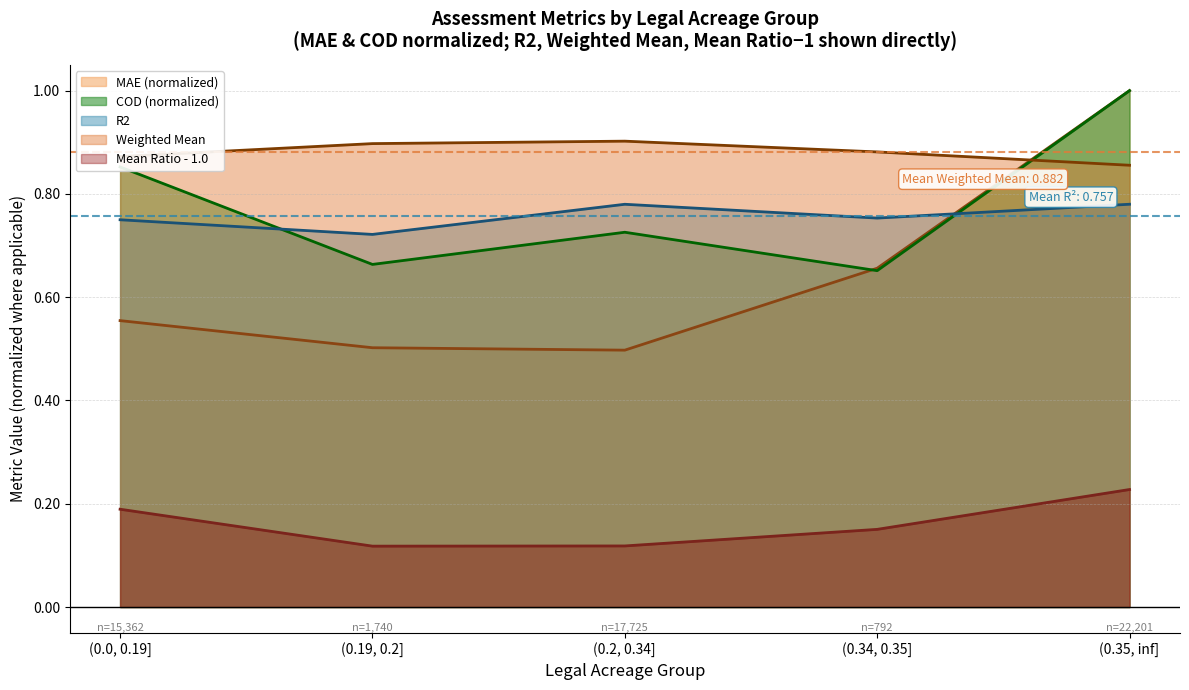

Which series has the largest total across all categories?

Weighted Mean